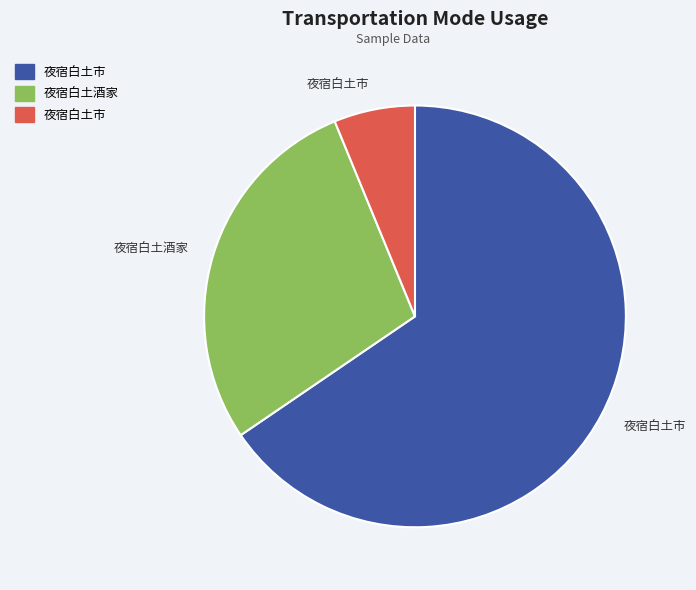

Is there any slice that represents more than half of the pie?

Yes